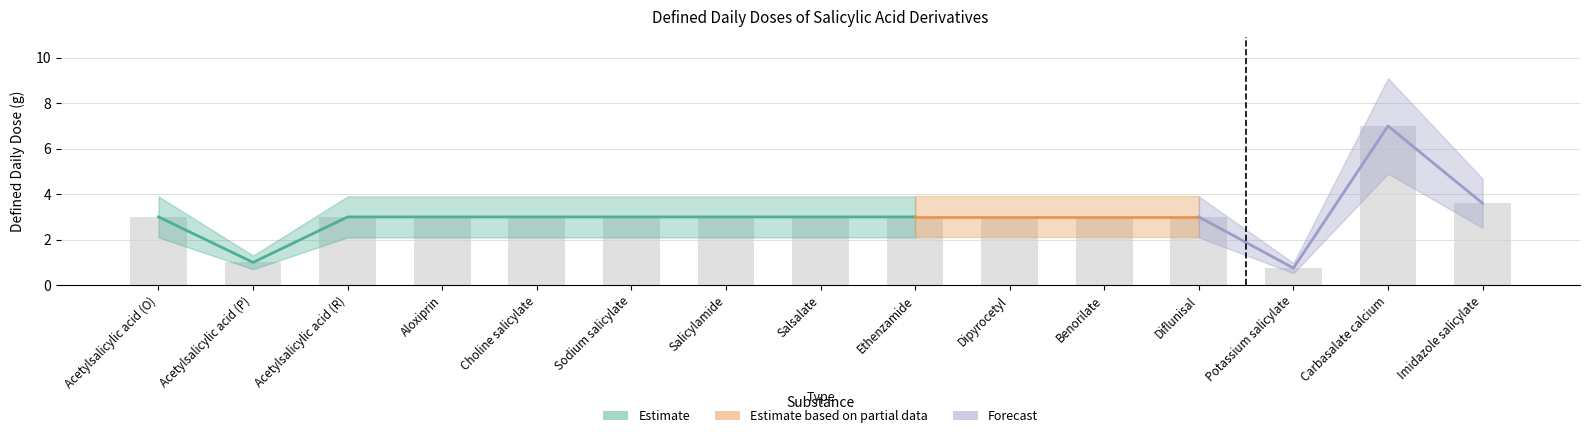

Count the number of categories in the chart.

15